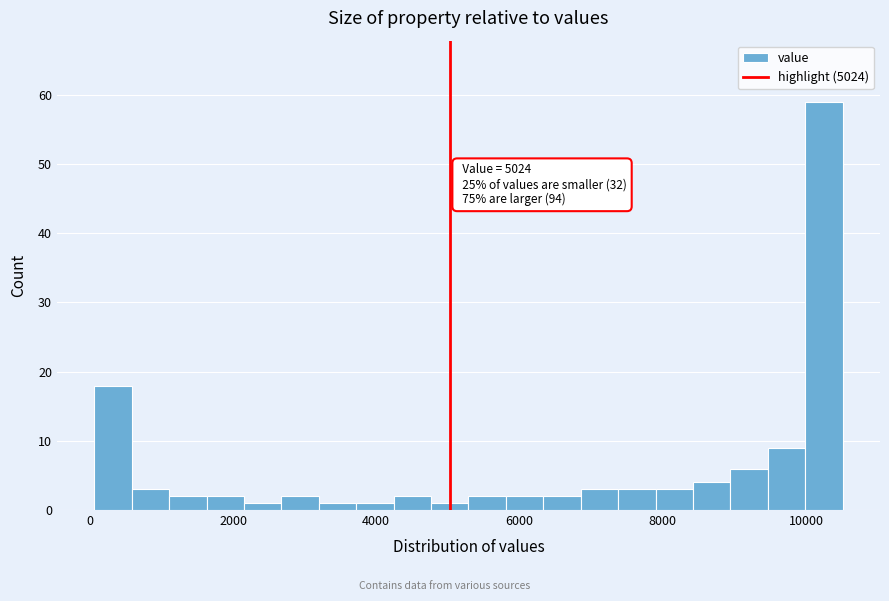

Around what value on the x-axis is the tallest bar? Give the approximate position of its centre, as read against the axis.

10200